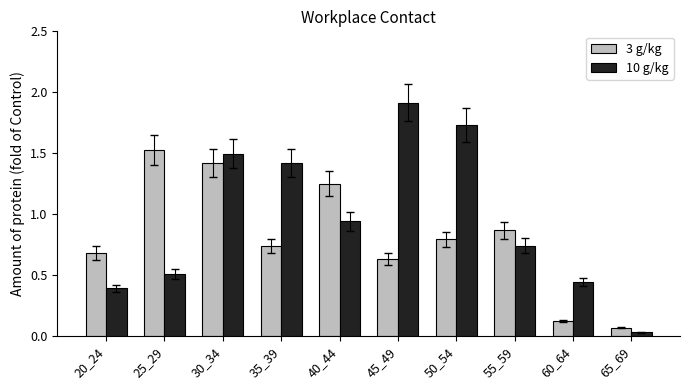

What is the sum of the 10 g/kg values at 35_39 and 55_59?

2.2